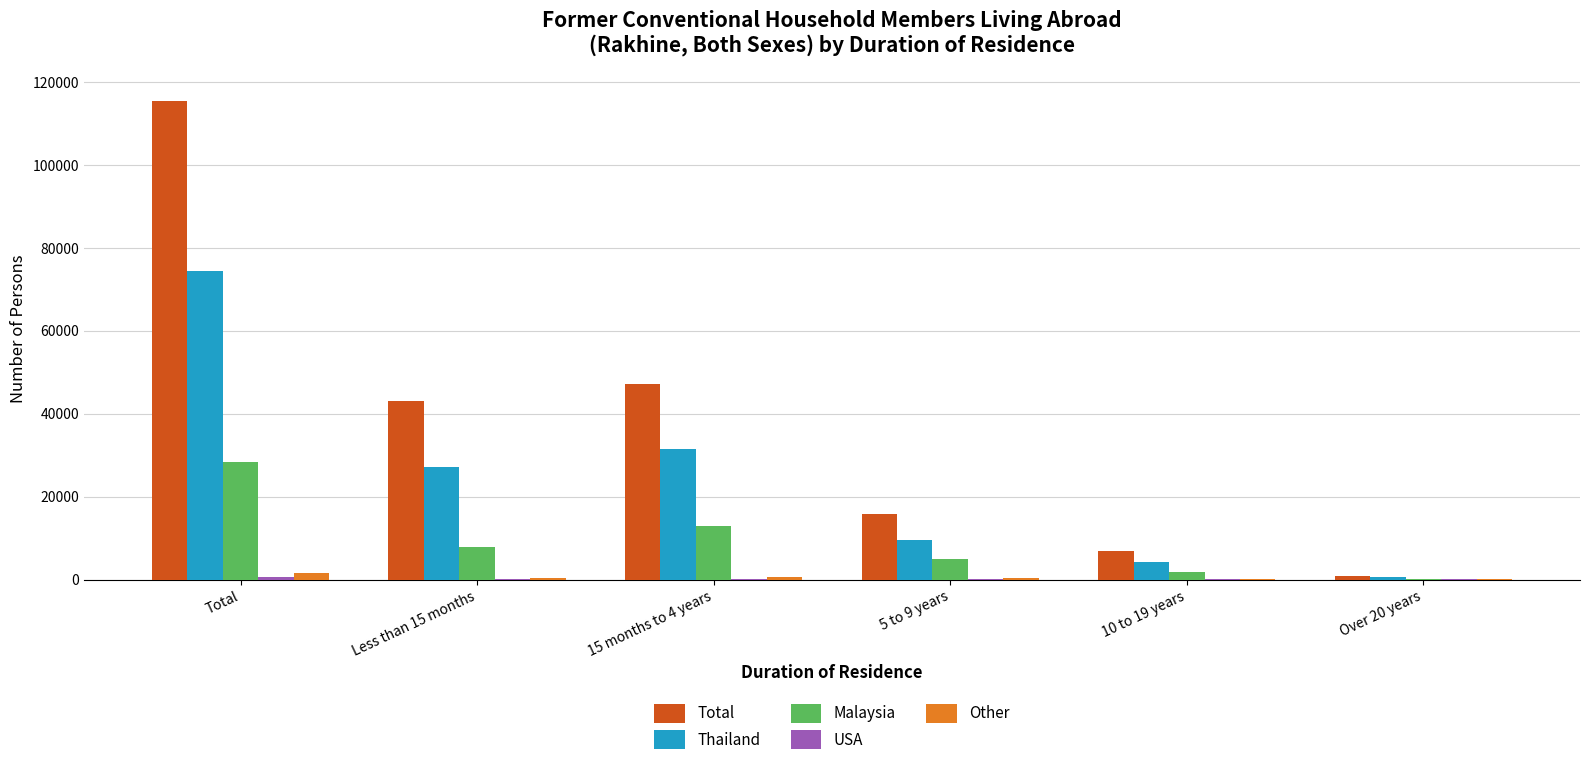

The value of Total at 10 to 19 years is 6841. True or false?

True